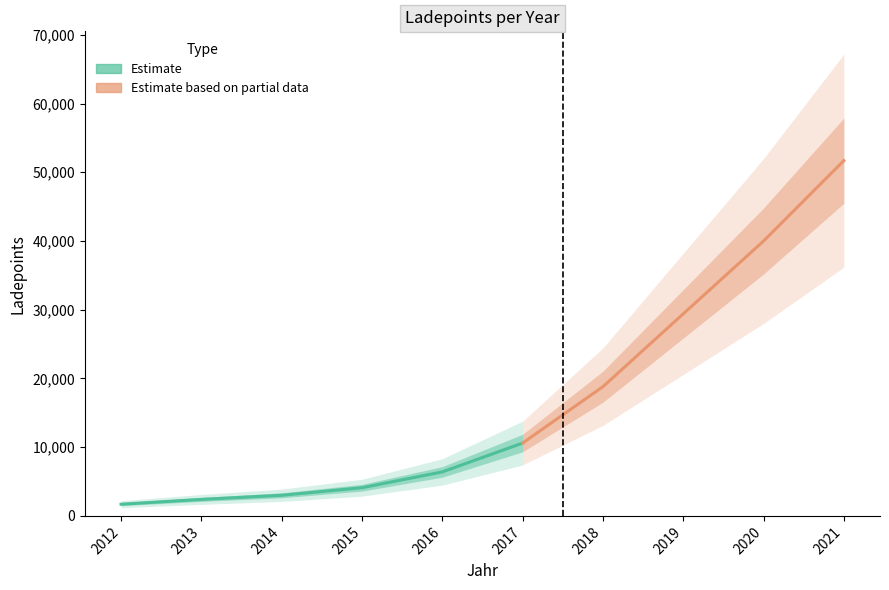

What is the greatest value displayed?

51700